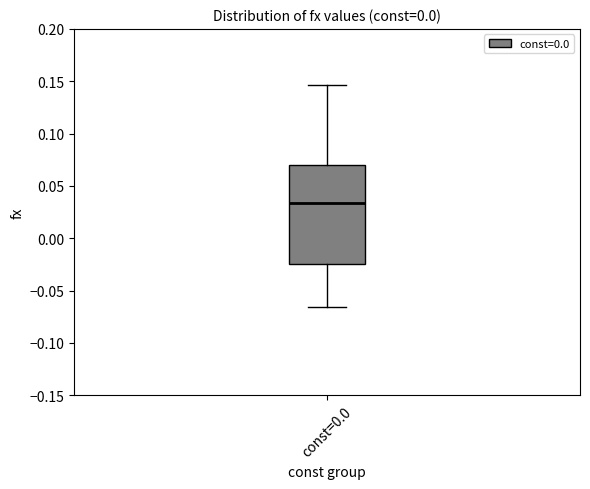

Transcribe this box plot: give where the median line is, the range the box spans, and where the two whiskers end, as read against the y-axis. The values are not printed on the chart, so give them approximately, as read against the axis.

median 0.035, box -0.025 to 0.070, whiskers -0.065 to 0.145